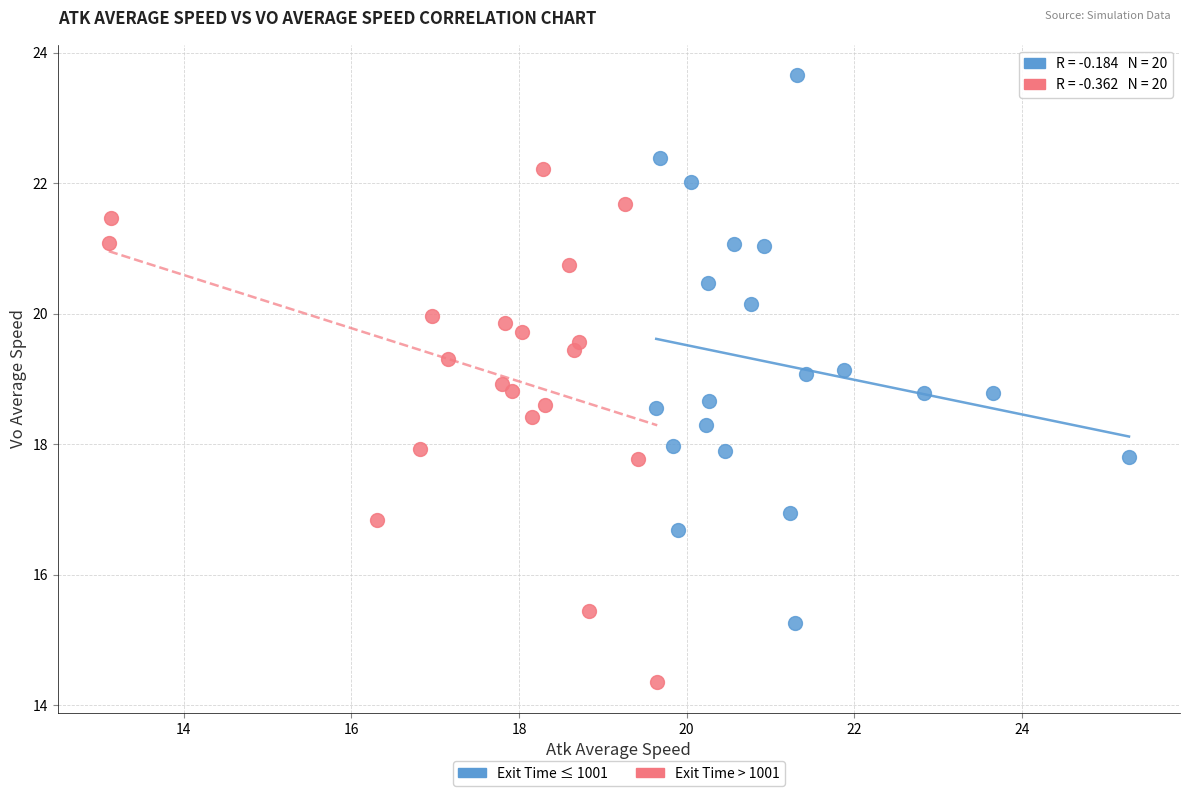

Which series contains the highest Y value?

Exit Time ≤ 1001